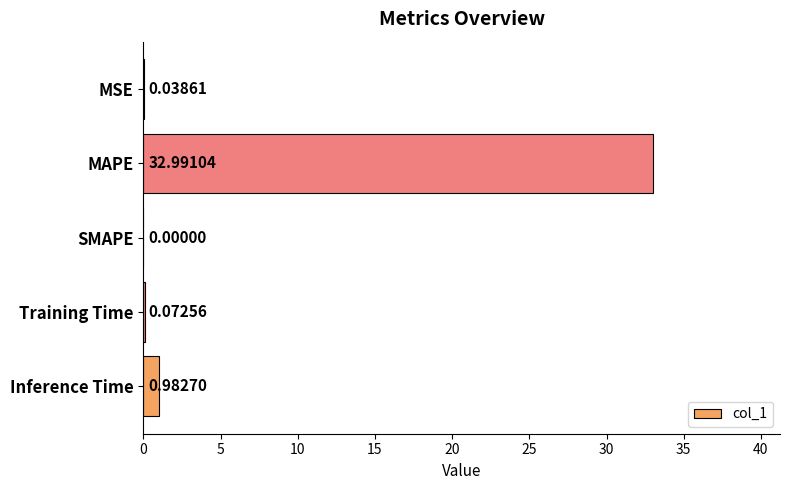

At which label is the value closest to 16?

Inference Time